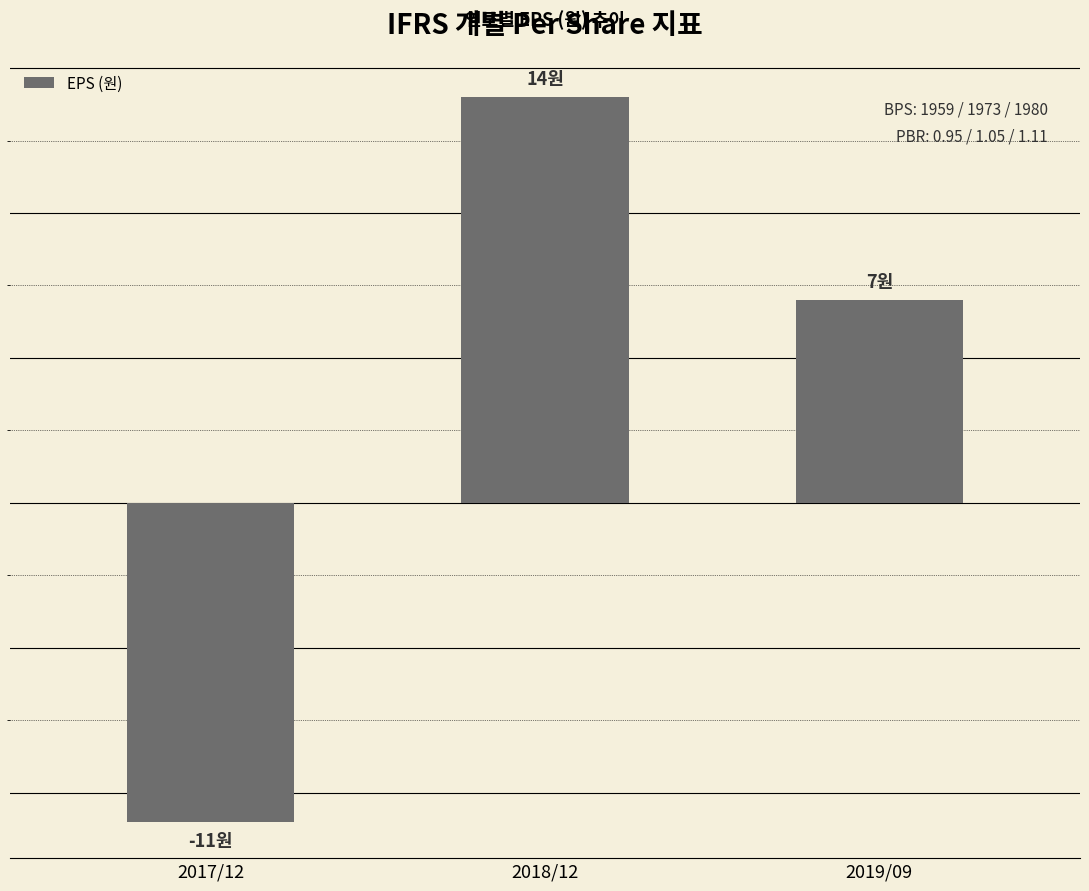

Reading left to right, what are all the values shown in this chart?

-11	14	7